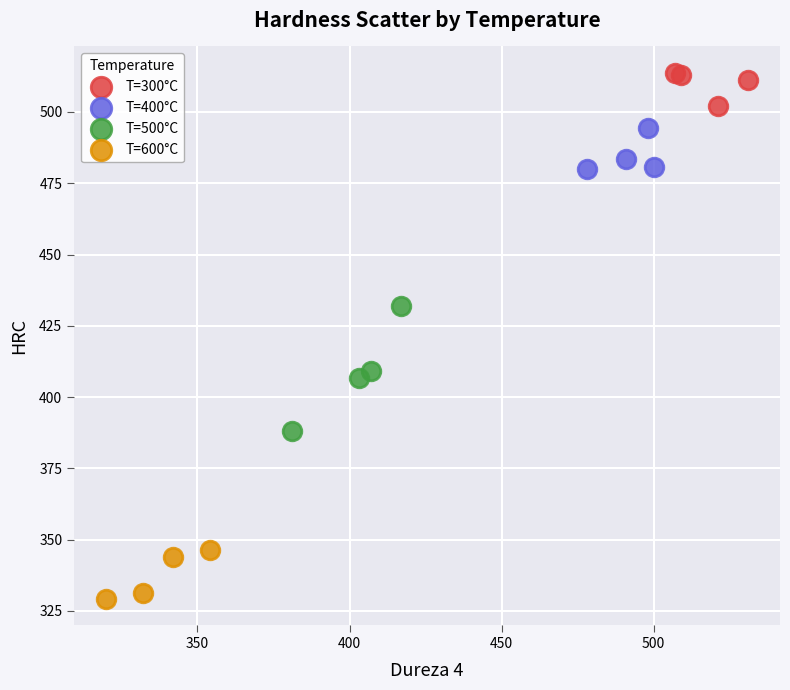

Which series contains the lowest Y value?

T=600°C